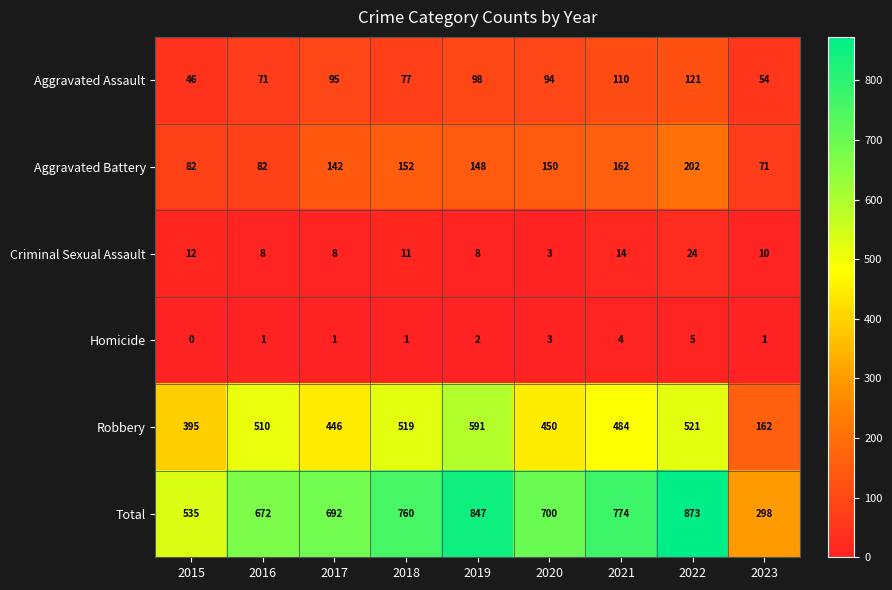

At which label is Homicide closest to 2?

2019